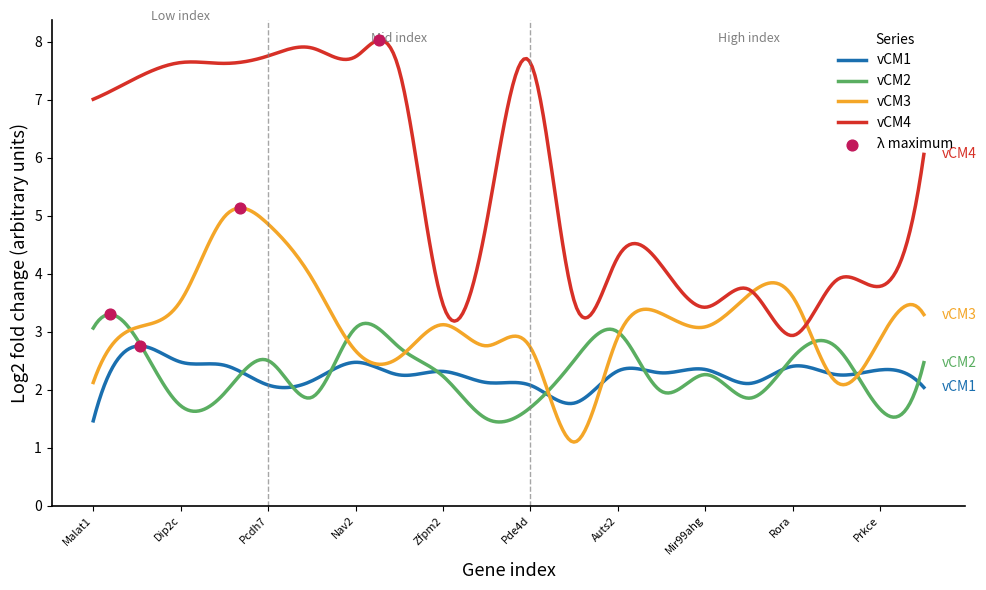

Rank the series by their maximum value, from lowest to highest.

vCM1, vCM2, vCM3, vCM4